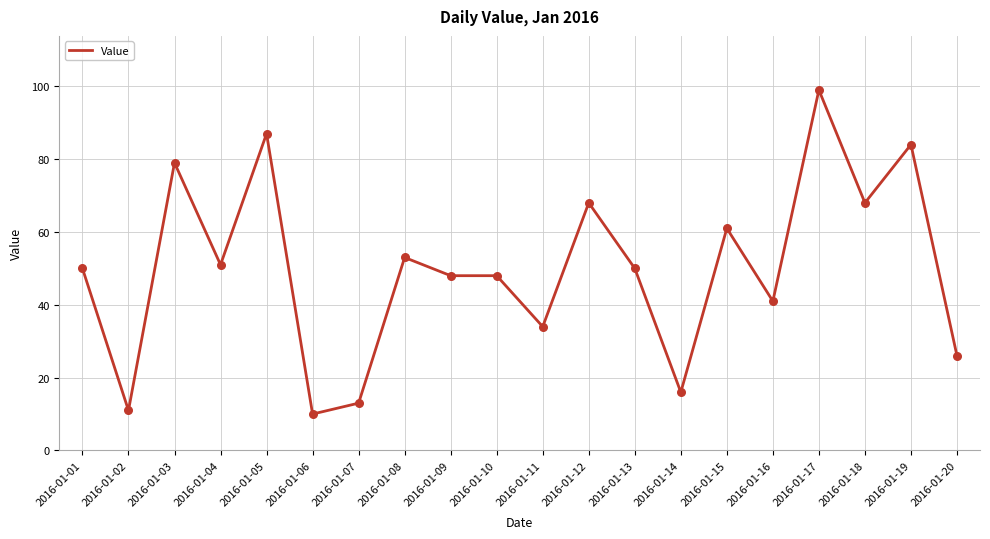

Between 2016-01-07 and 2016-01-10, which is larger?

2016-01-10